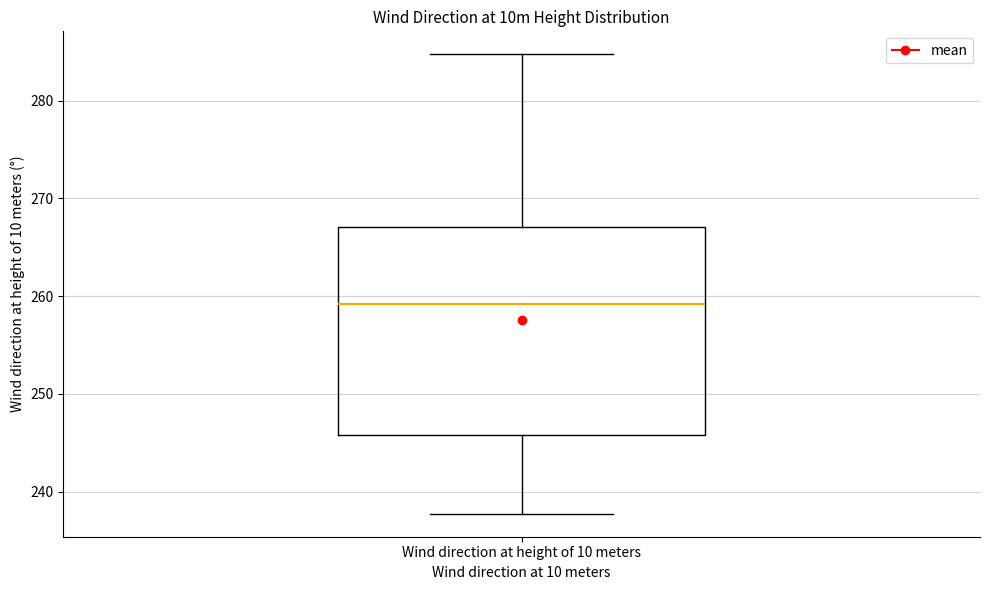

Where does the median line of the box for Wind direction at height of 10 meters sit on the y-axis? The values are not printed on the chart, so give them approximately, as read against the axis.

259